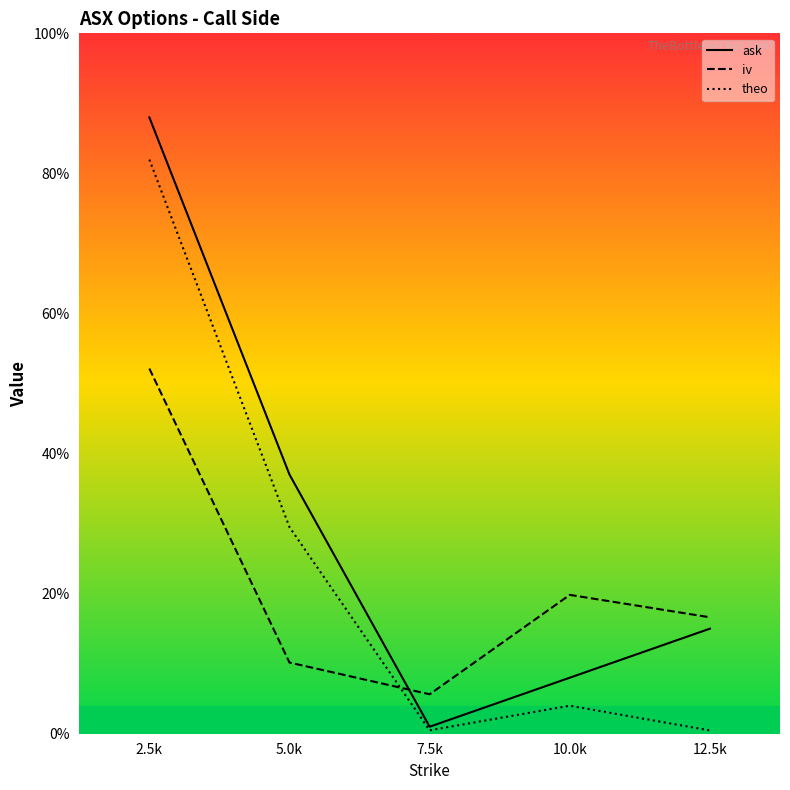

Rank the series at 12.5k from highest to lowest value.

iv, ask, theo